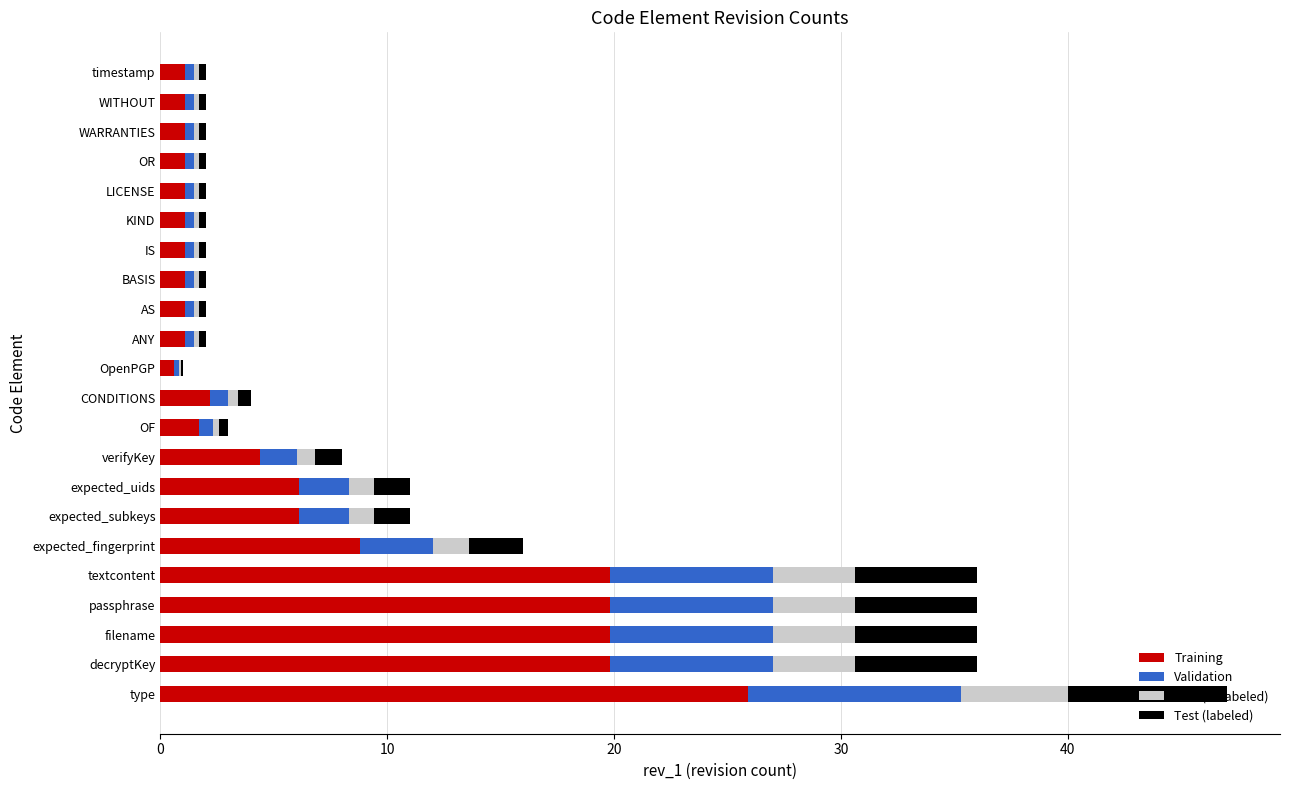

At which category is the sum across all series the highest?

type